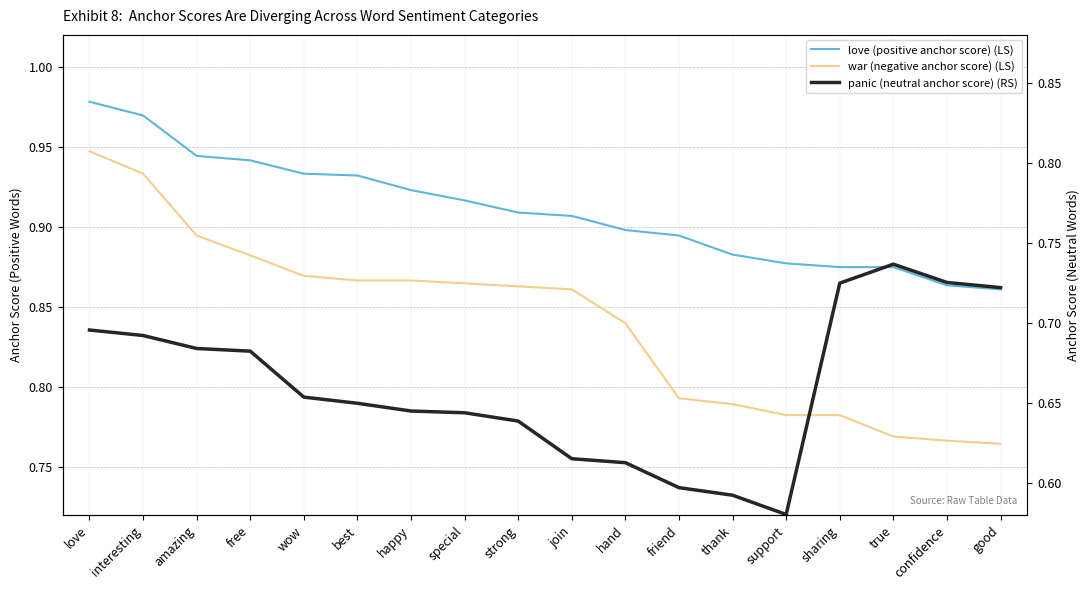

What is the sum of the panic values at love and free?

1.4